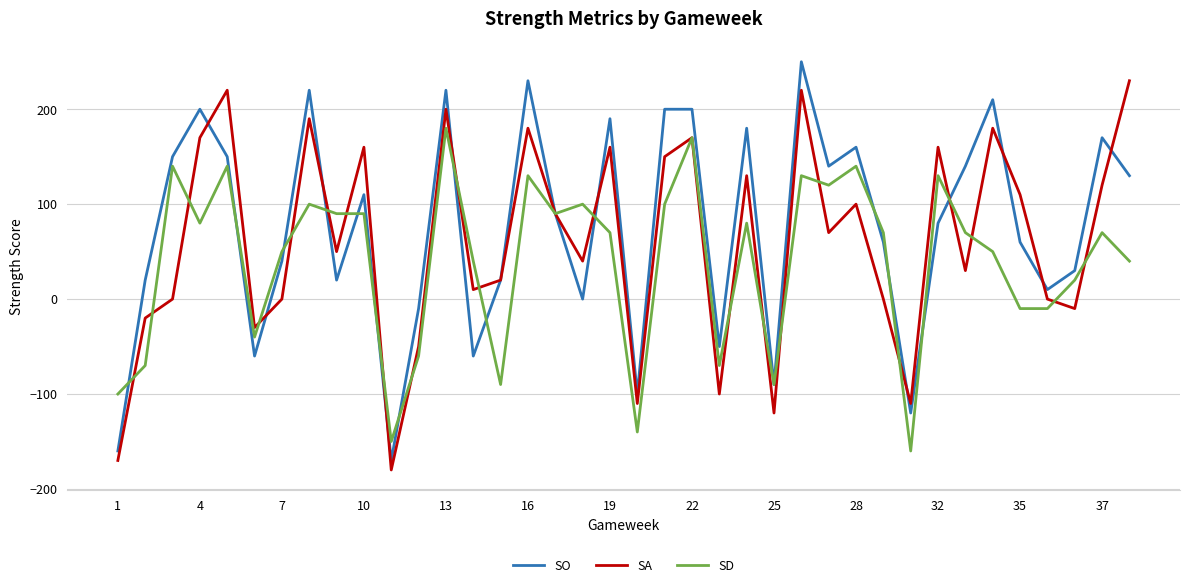

What is the smallest value displayed?

-180